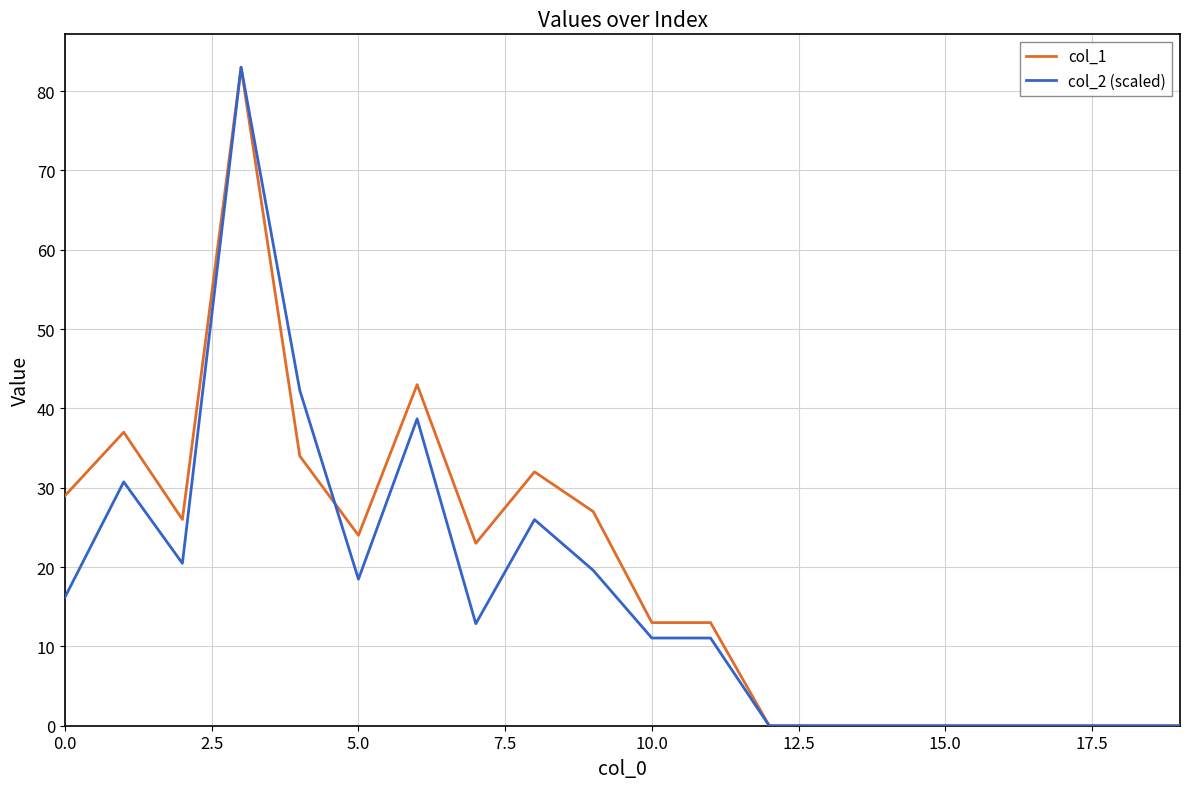

What is the maximum value shown in the chart?

83.0